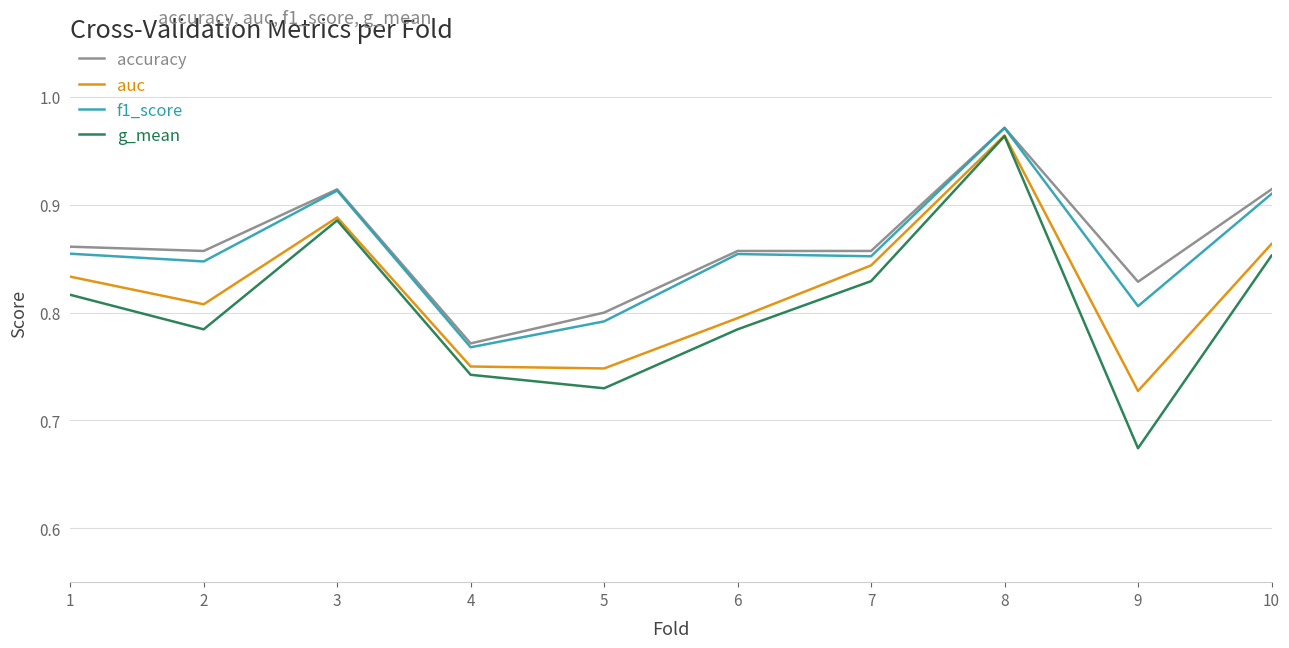

What are all the series names shown in the legend?

accuracy, auc, f1_score, g_mean